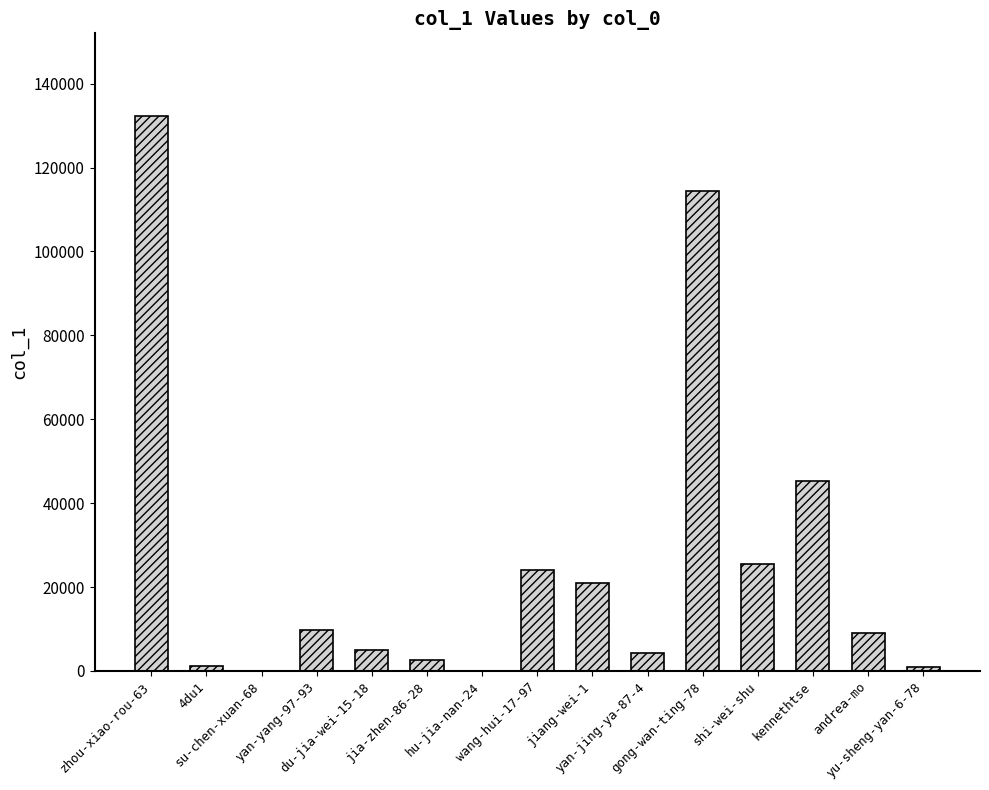

Are the bars horizontal?

No